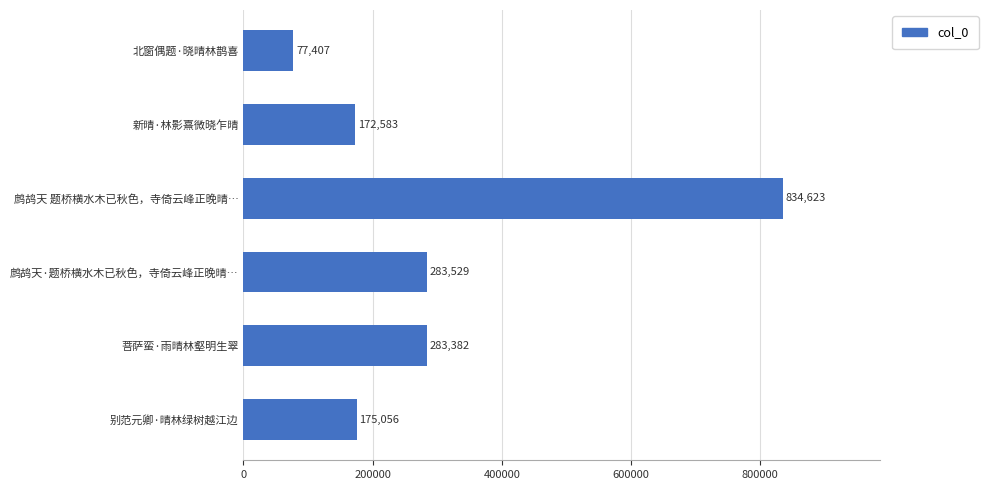

What value does the data have at 新晴·林影熹微晓乍晴, to the nearest 100?

172600